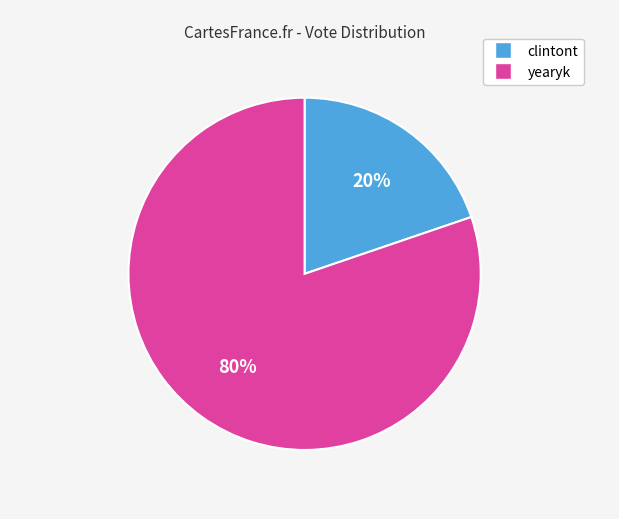

Is the sum of yearyk and clintont greater than half?

Yes